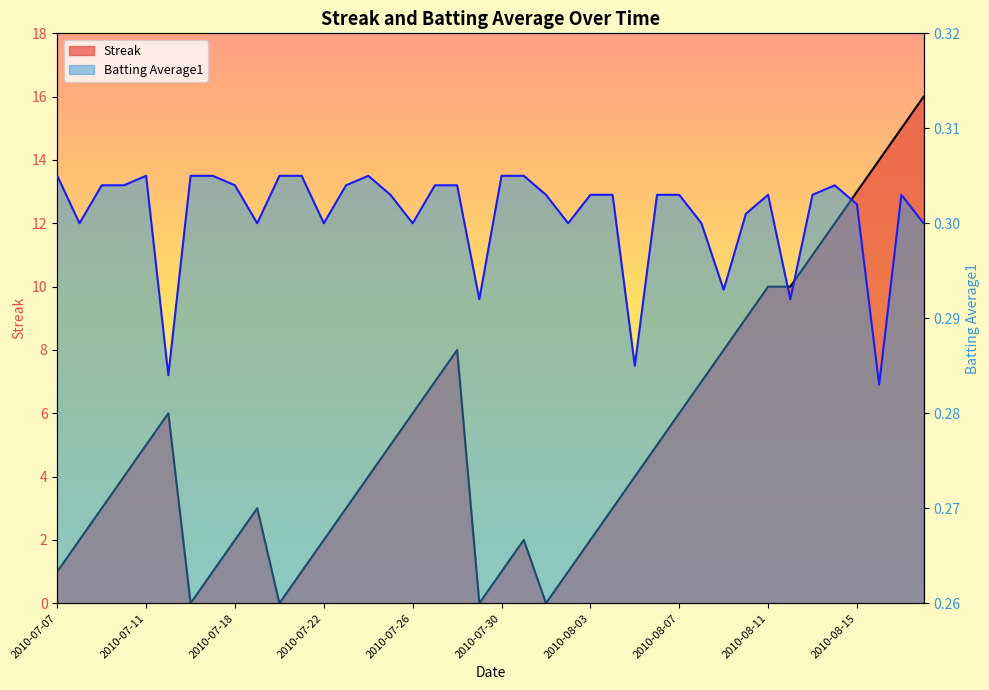

Which series has the largest total across all categories?

Streak